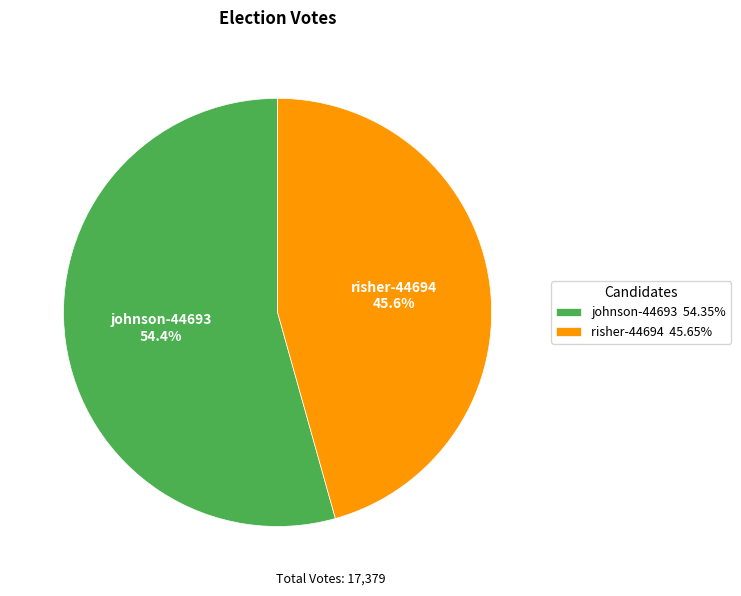

What portion of the pie excludes johnson-44693?

45.6%